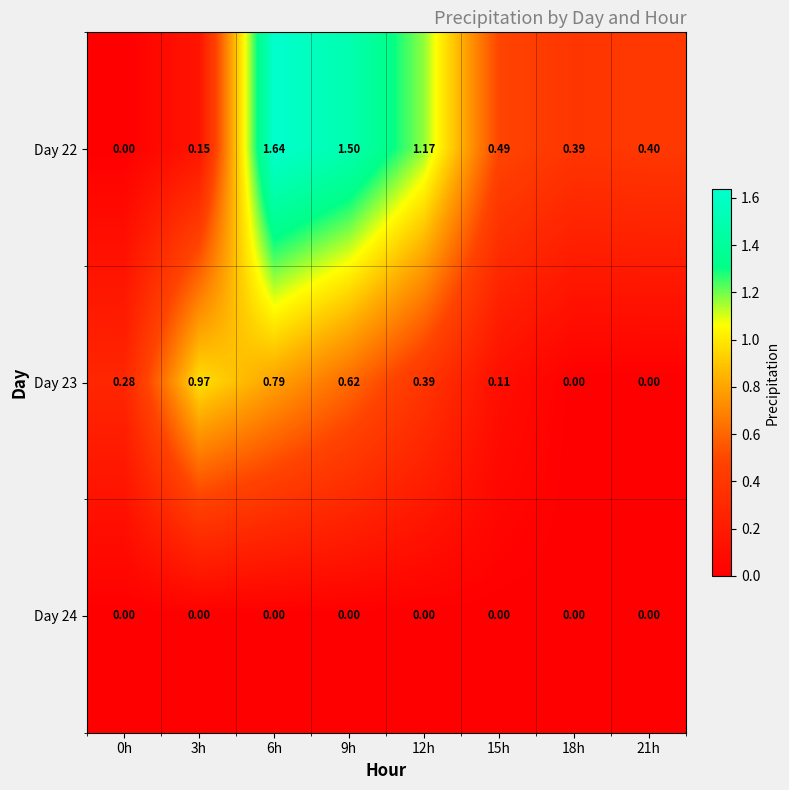

Reading left to right, extract all data points from this chart.

Day 22: 0h=0.0	3h=0.1	6h=1.6	9h=1.5	12h=1.2	15h=0.5	18h=0.4	21h=0.4
Day 23: 0h=0.3	3h=1.0	6h=0.8	9h=0.6	12h=0.4	15h=0.1	18h=0.0	21h=0.0
Day 24: 0h=0.0	3h=0.0	6h=0.0	9h=0.0	12h=0.0	15h=0.0	18h=0.0	21h=0.0